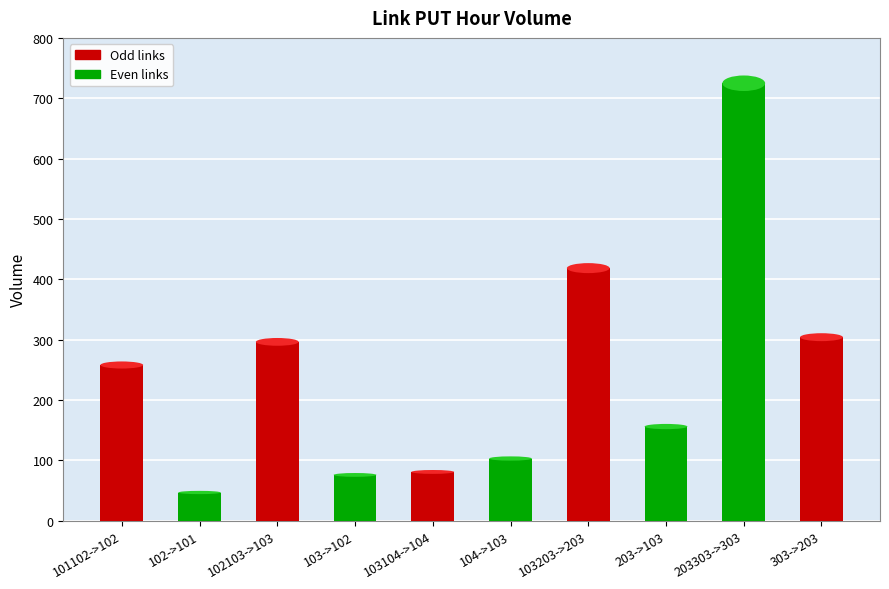

Reading left to right, what are all the values shown in this chart?

258.1	46.9	296.4	76.1	81.0	103.2	418.6	156.2	724.9	304.2